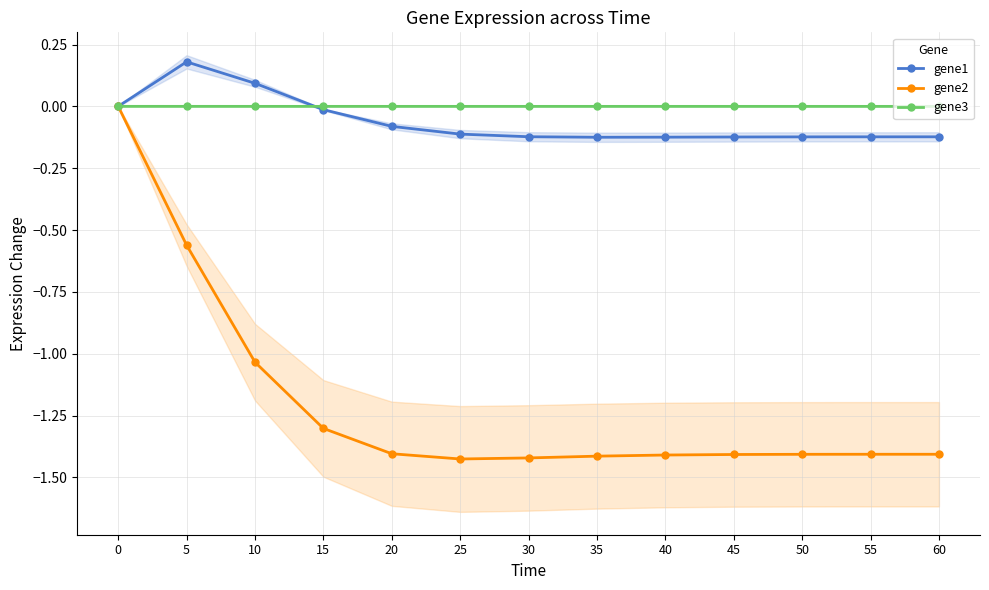

Rank the series at 5 from lowest to highest value.

gene2, gene3, gene1